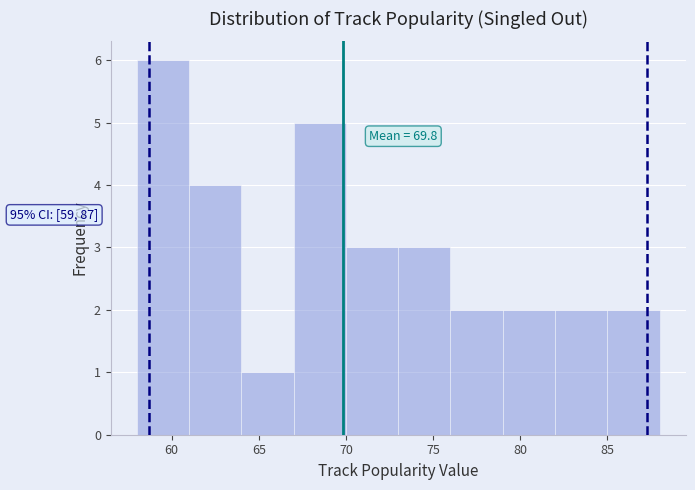

Over which range of the x-axis is the bar tallest?

58 to 61